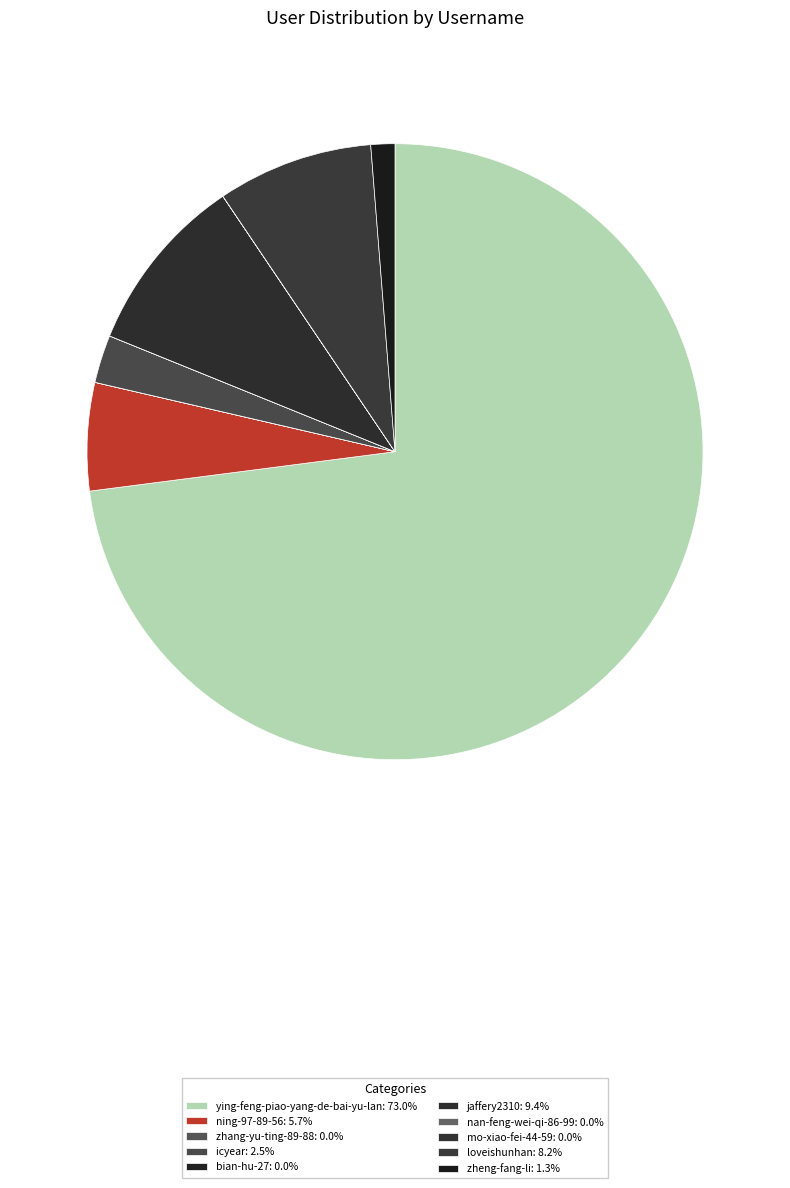

What is the largest slice in the pie chart?

ying-feng-piao-yang-de-bai-yu-lan